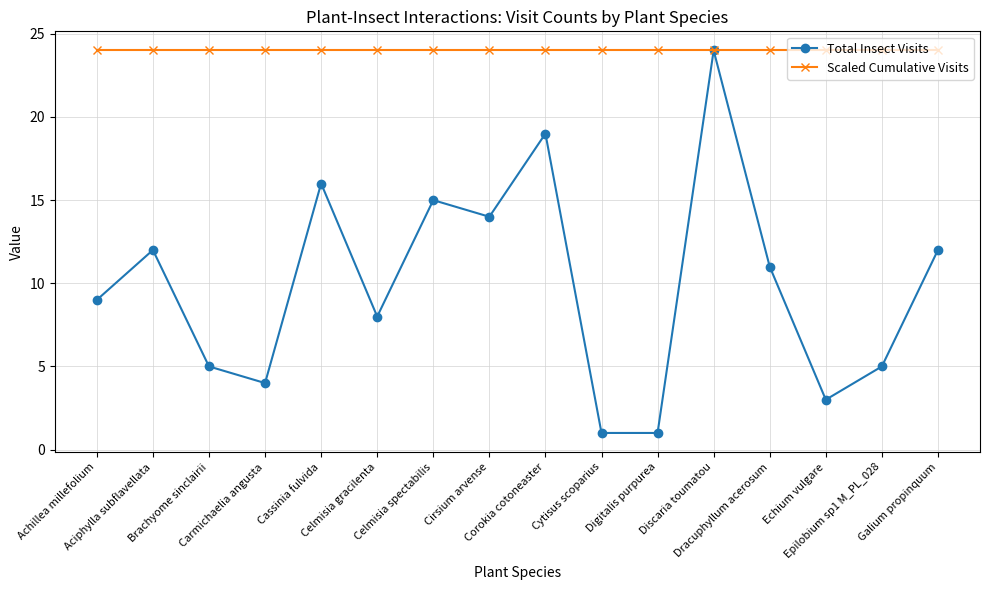

How many interior local peaks does the Total Insect Visits series have?

5